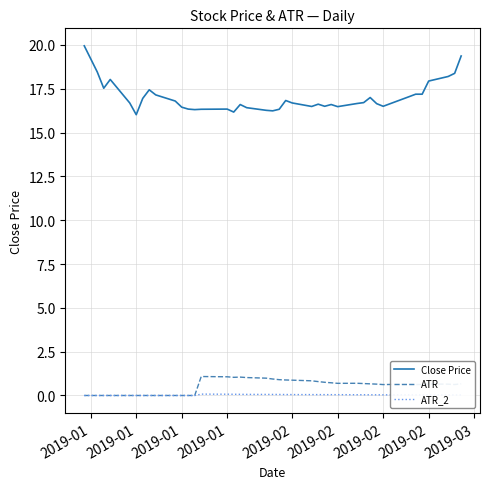

What is the average value of the Close Price series?

17.0